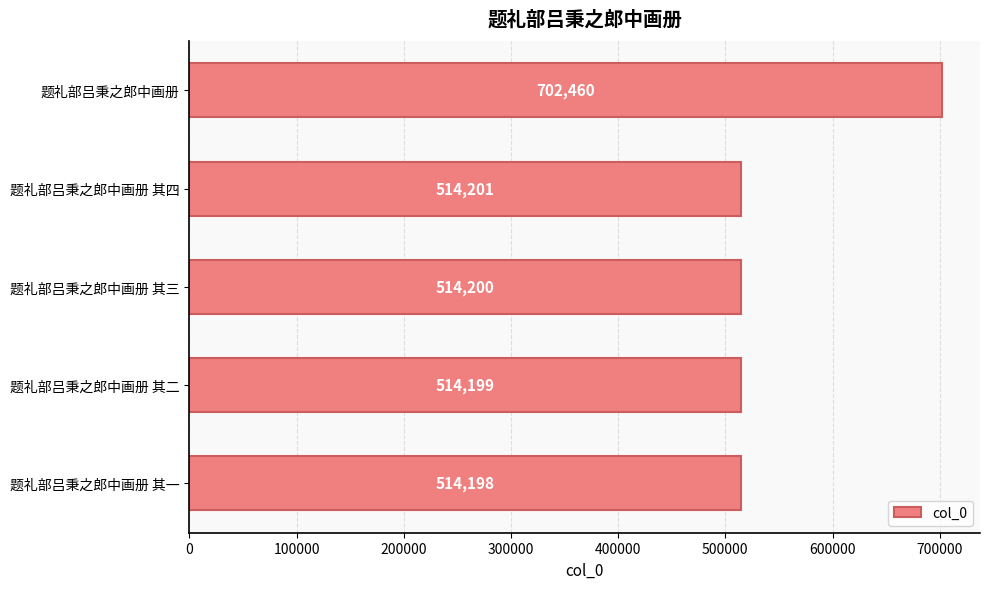

What is the difference between the maximum and minimum values?

188262